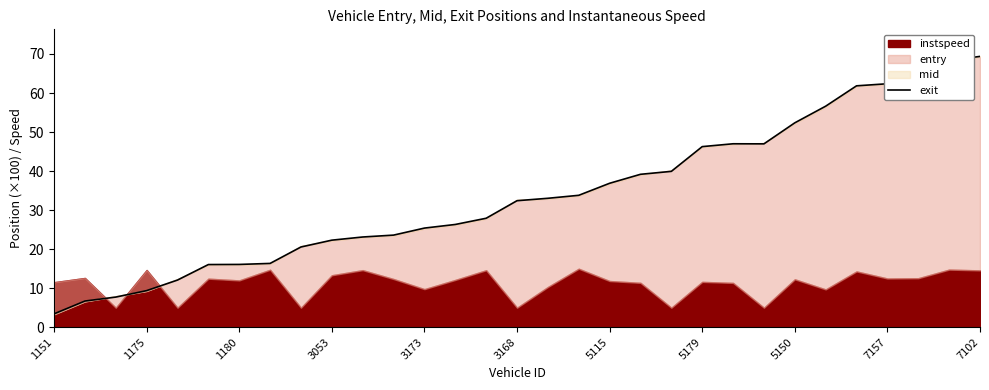

True or false: the data has more than 2 interior local peaks.

False